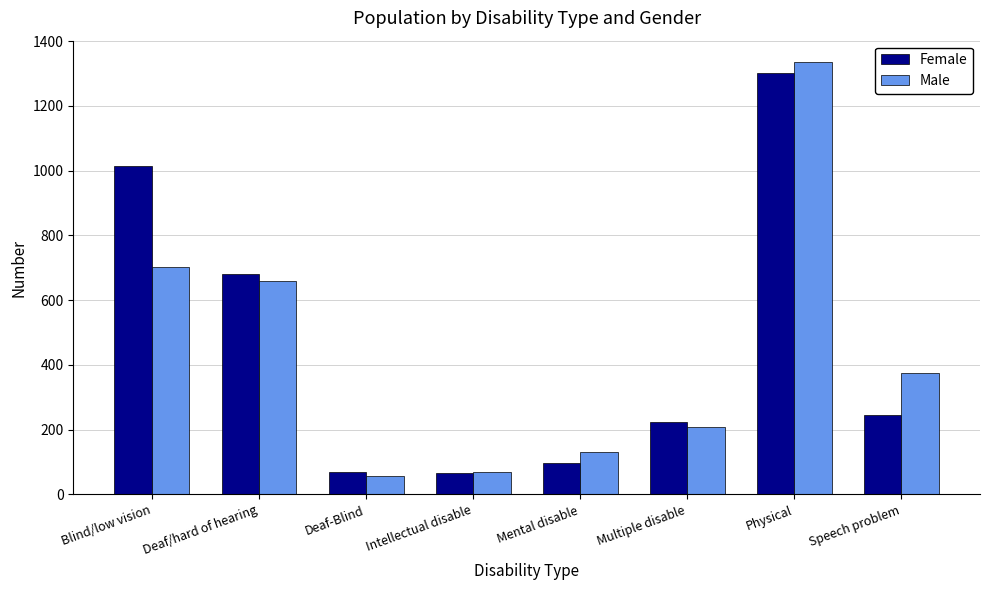

Which category has the highest value in the Female series?

Physical